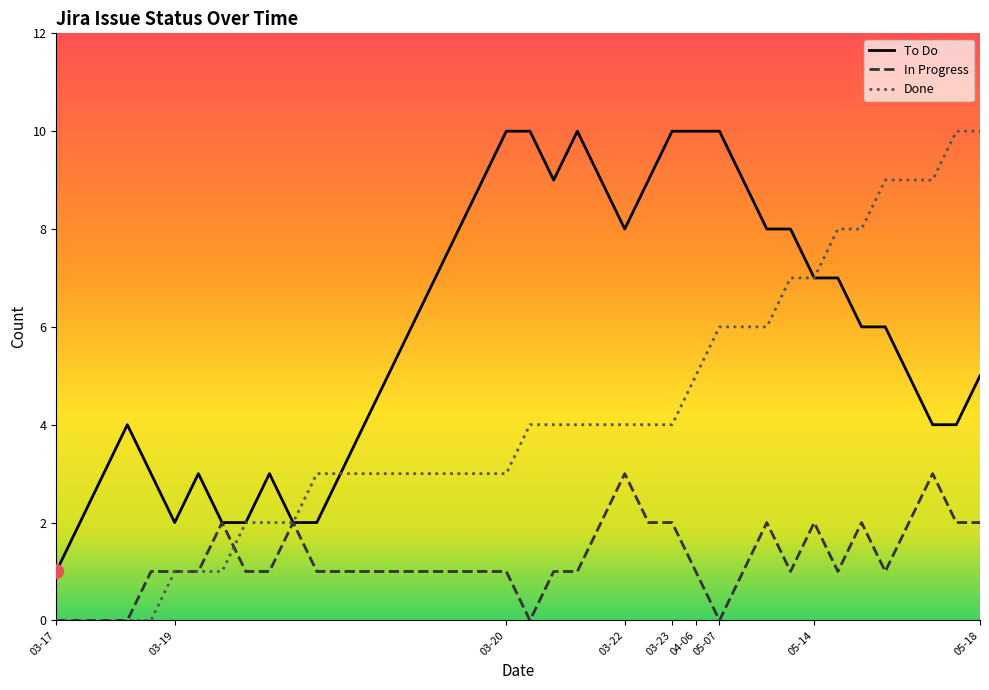

In To Do, how many points are higher than both neighbors (excluding endpoints)?

4